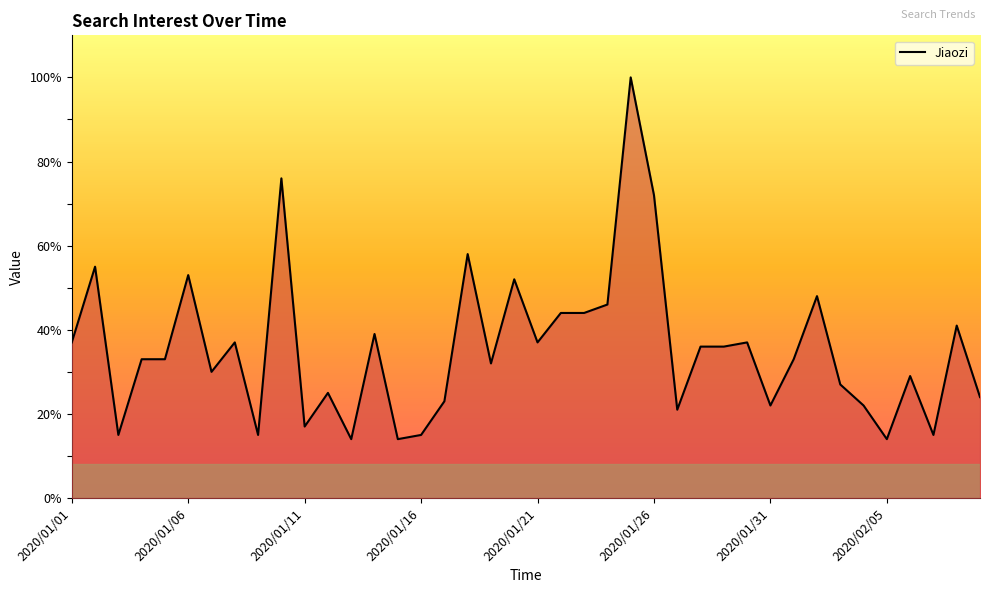

How many lines are shown in the chart?

1